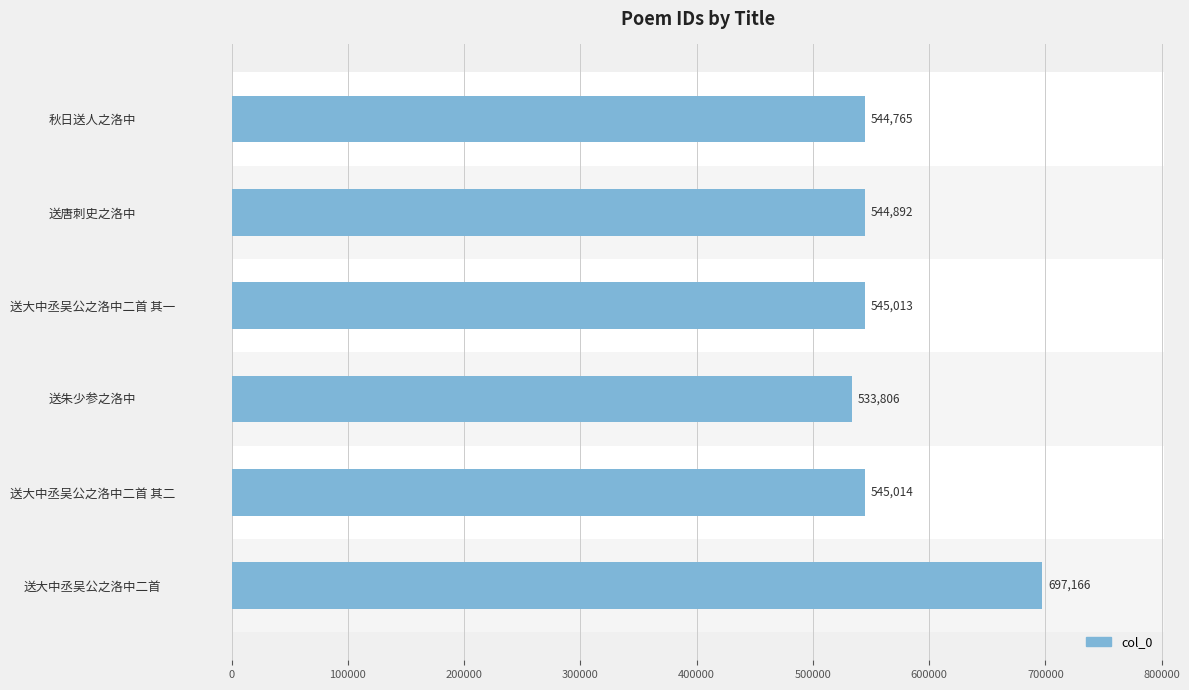

Which has a higher value, 送大中丞吴公之洛中二首 其一 or 送大中丞吴公之洛中二首?

送大中丞吴公之洛中二首